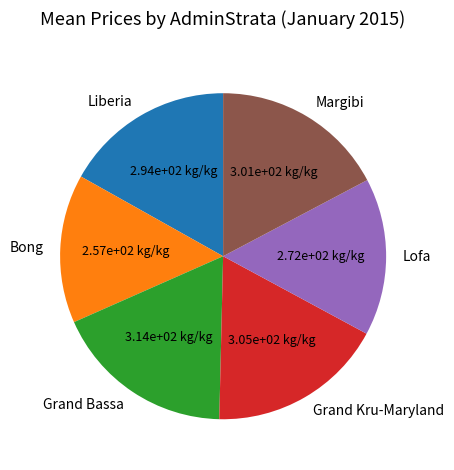

What is the ratio of the value at Bong to the value at Lofa?

0.9